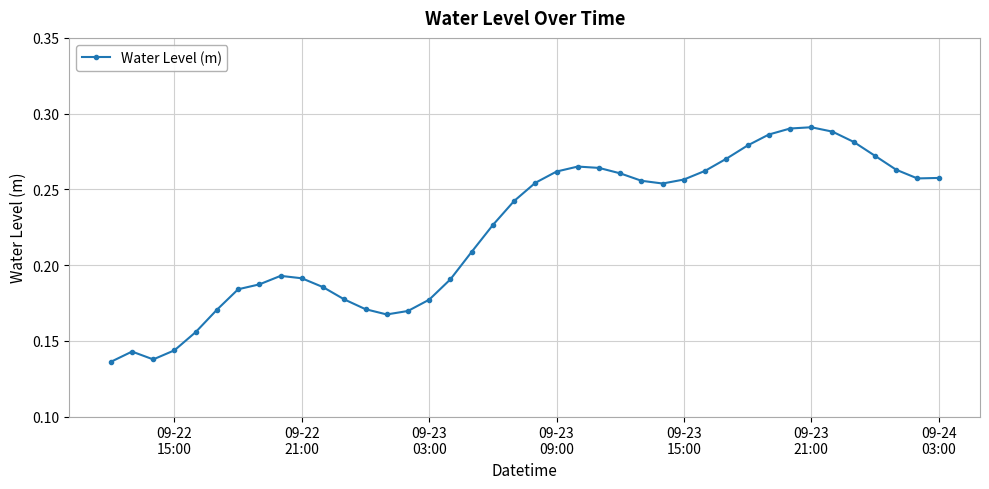

Count the values in the range 0 to 1.

40